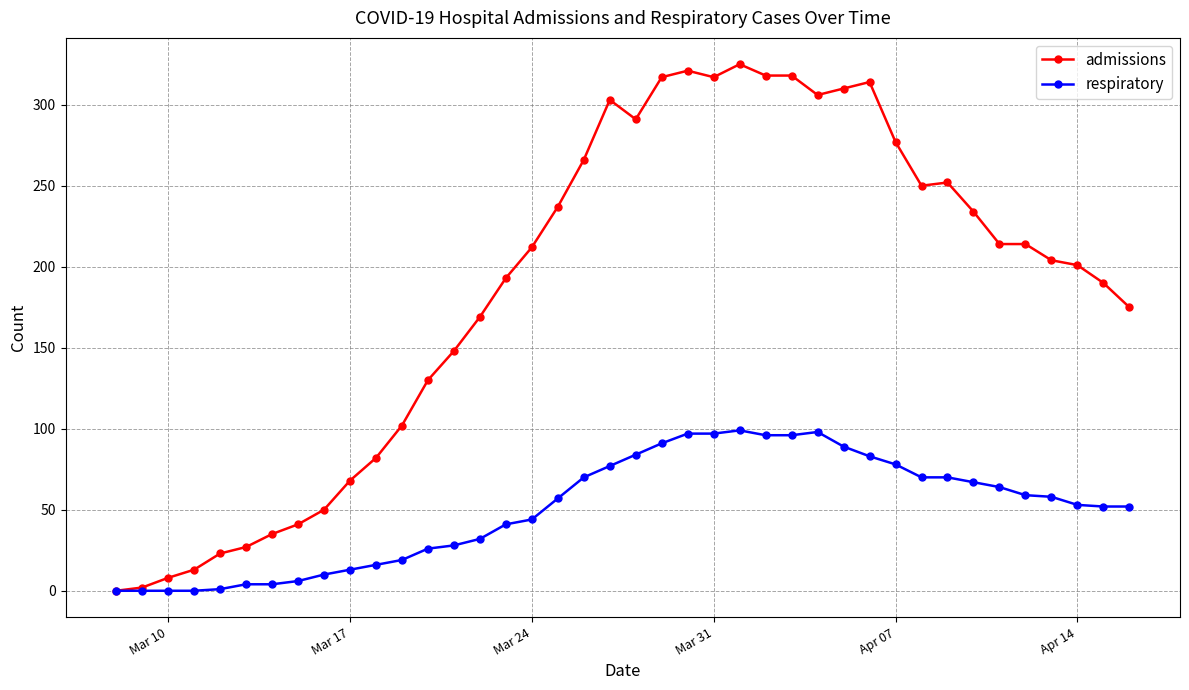

What are all the series names shown in the legend?

admissions, respiratory